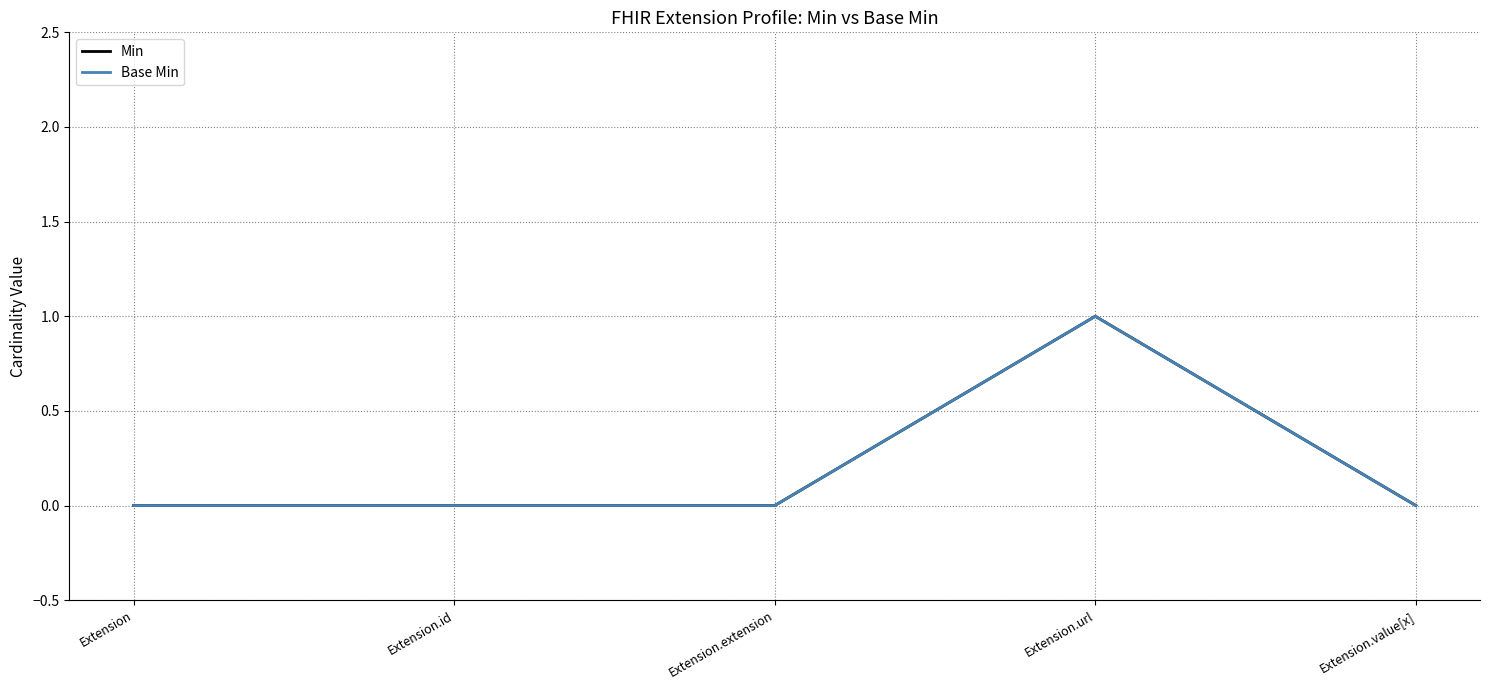

Which has a higher value, Extension.url or Extension.extension?

Extension.url